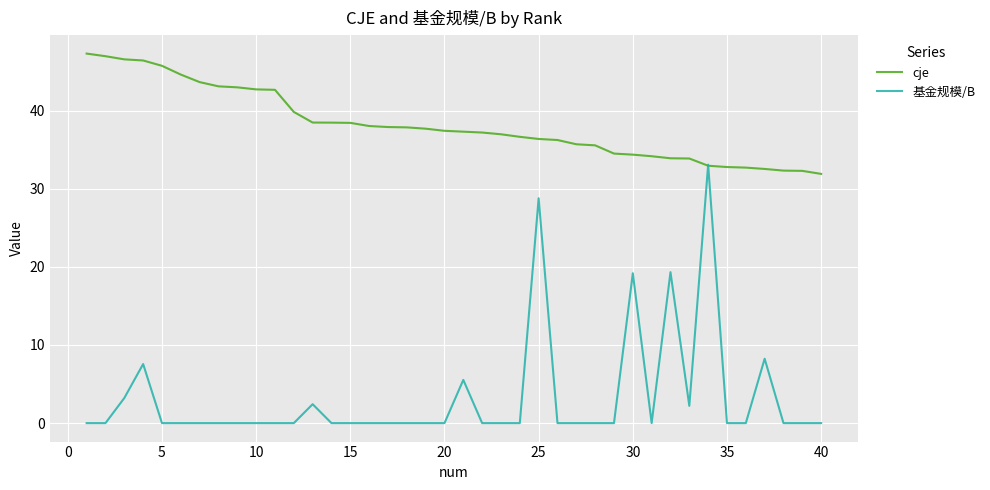

What is the sum of all 基金规模/B values?

129.5